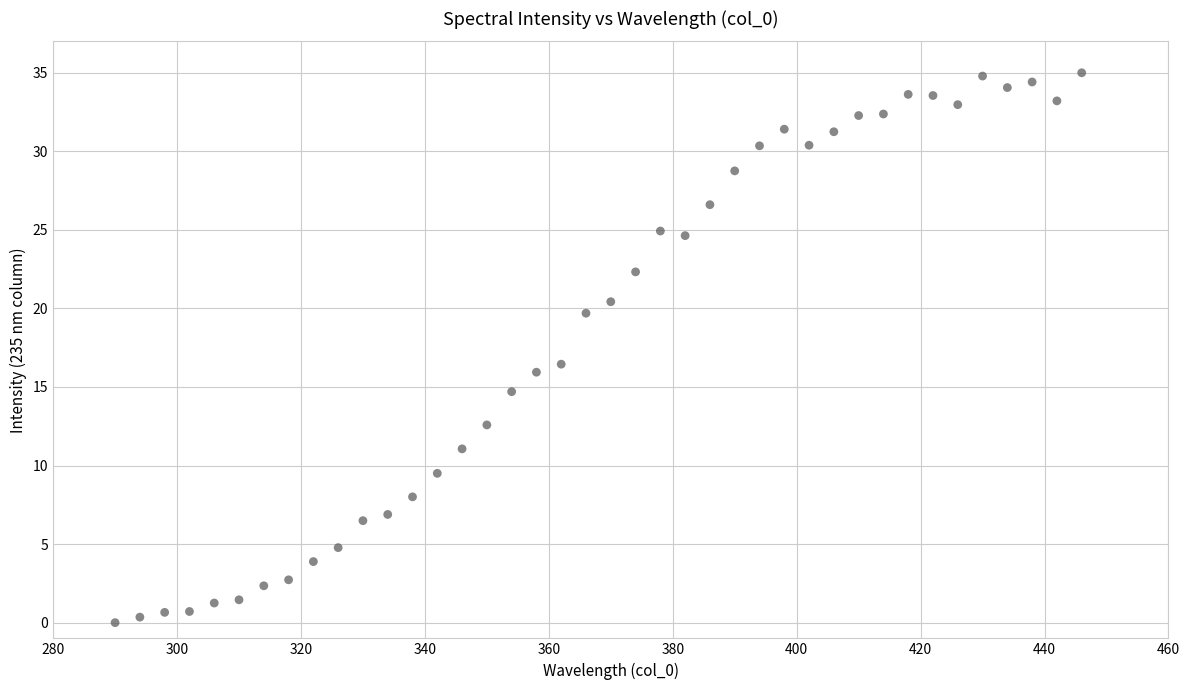

What is the range of X values (max minus min)?

156.0